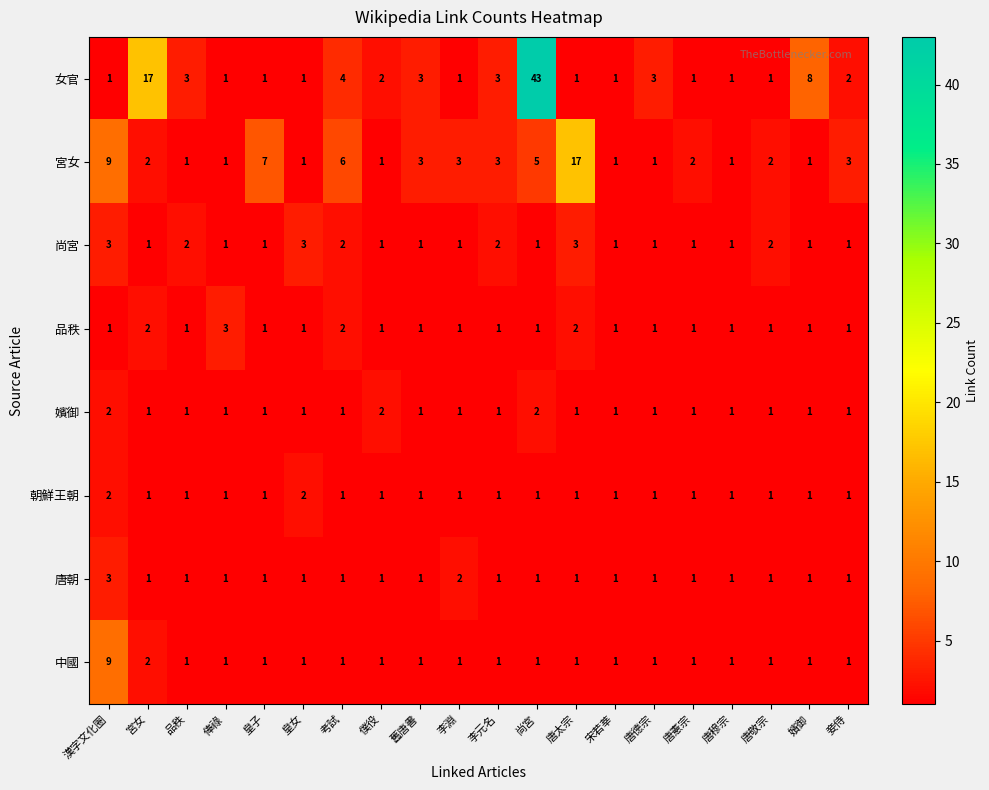

The value of 嬪御 at 品秩 is 1. True or false?

True